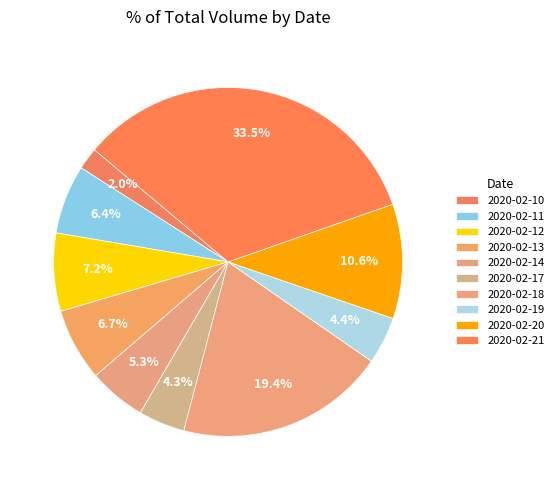

How many slices are in this pie chart?

10